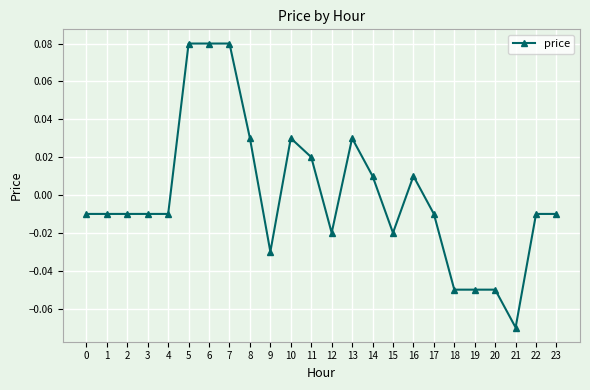

Between 17 and 18, which is larger?

17